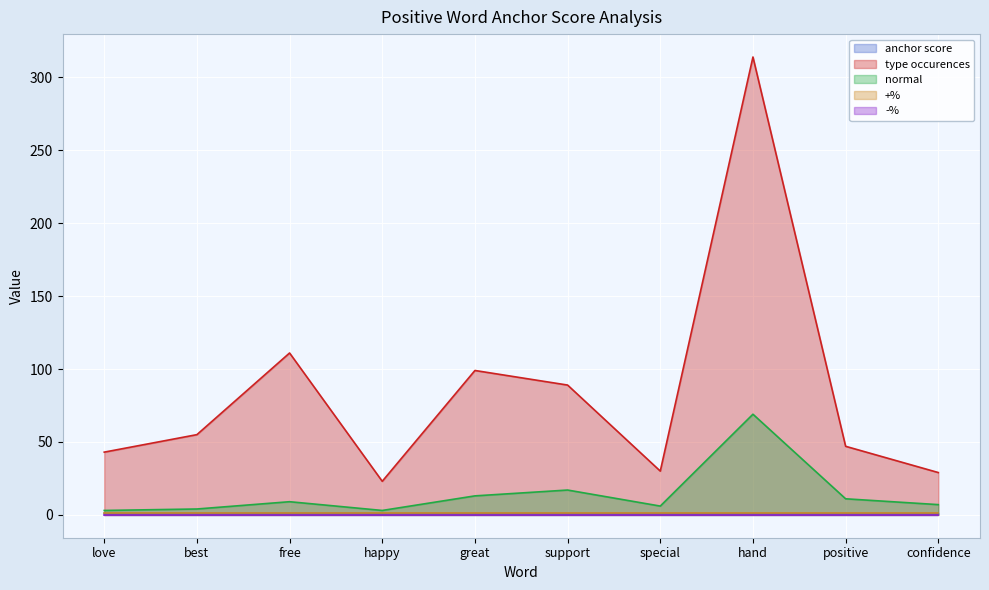

At which category does the chart reach its peak across all series?

hand